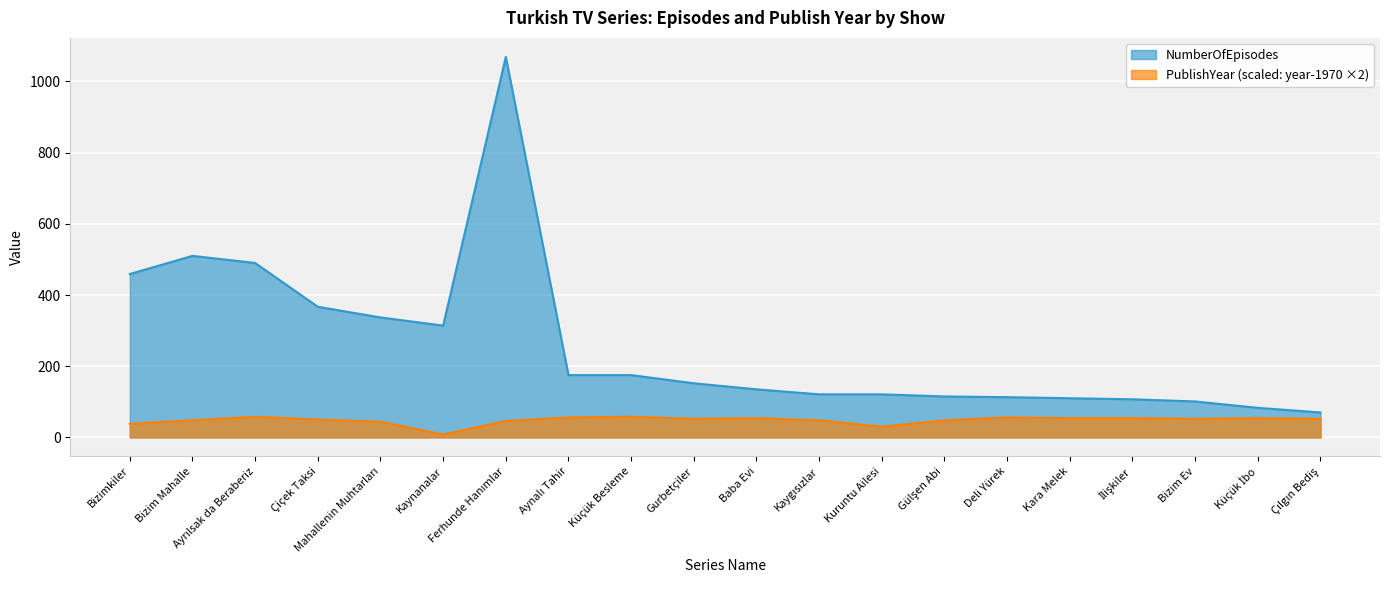

Between Küçük Besleme and Baba Evi, which series saw the biggest shift?

NumberOfEpisodes